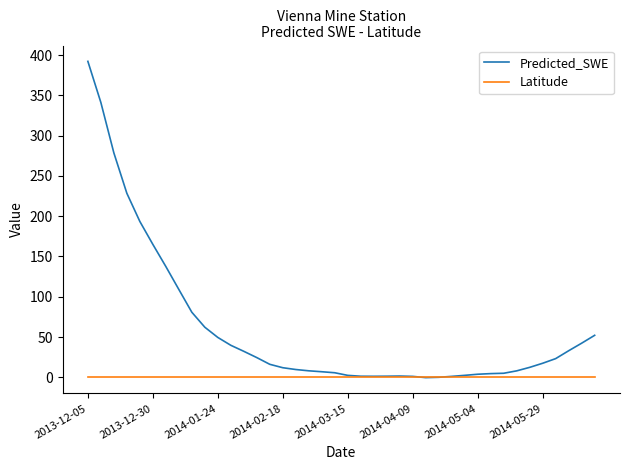

Which series has the largest range (max minus min)?

Predicted_SWE